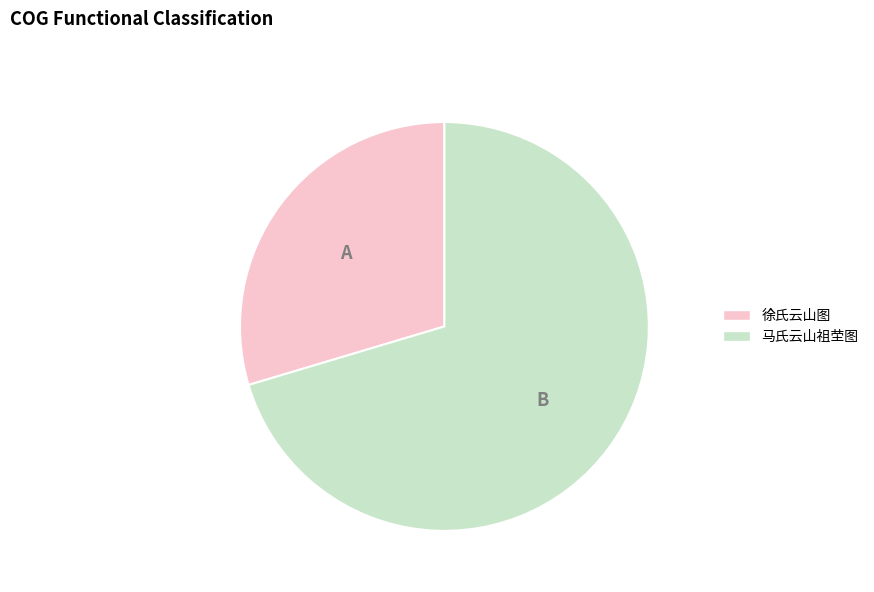

Is there any slice that represents more than half of the pie?

Yes